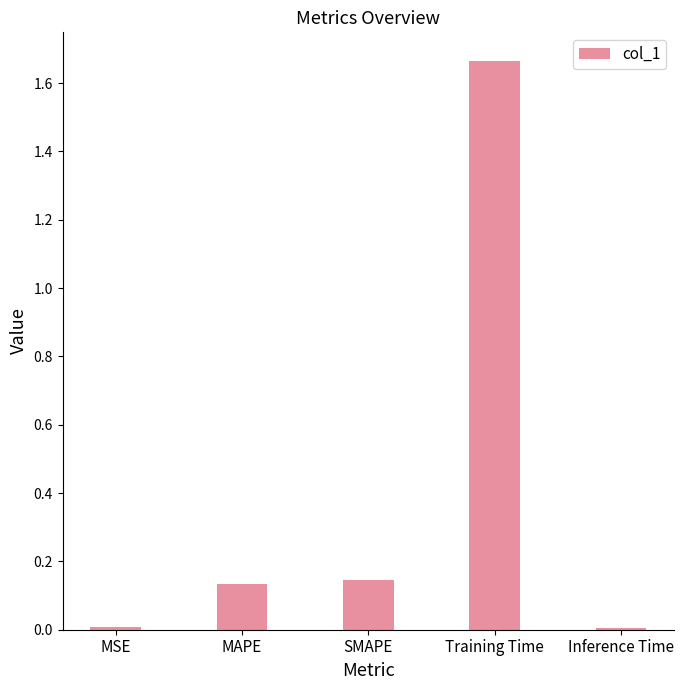

Is it true that the value at MAPE is 0.2?

False